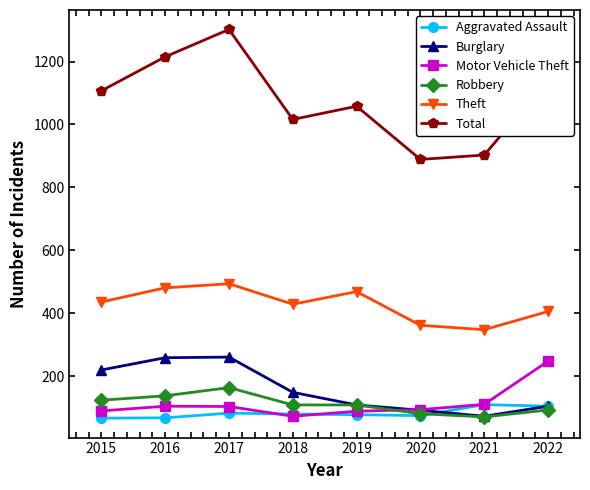

What is the difference between the Total values at 2017 and 2020?

413